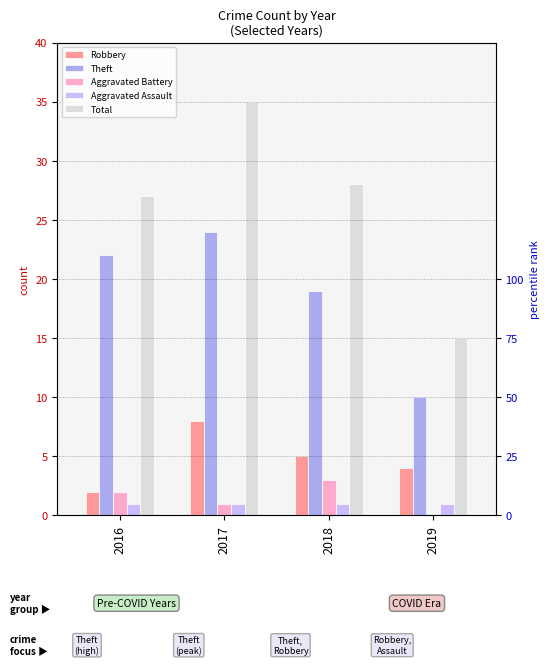

Rank the series at 2016 from highest to lowest value.

Total, Theft, Robbery, Aggravated Battery, Aggravated Assault